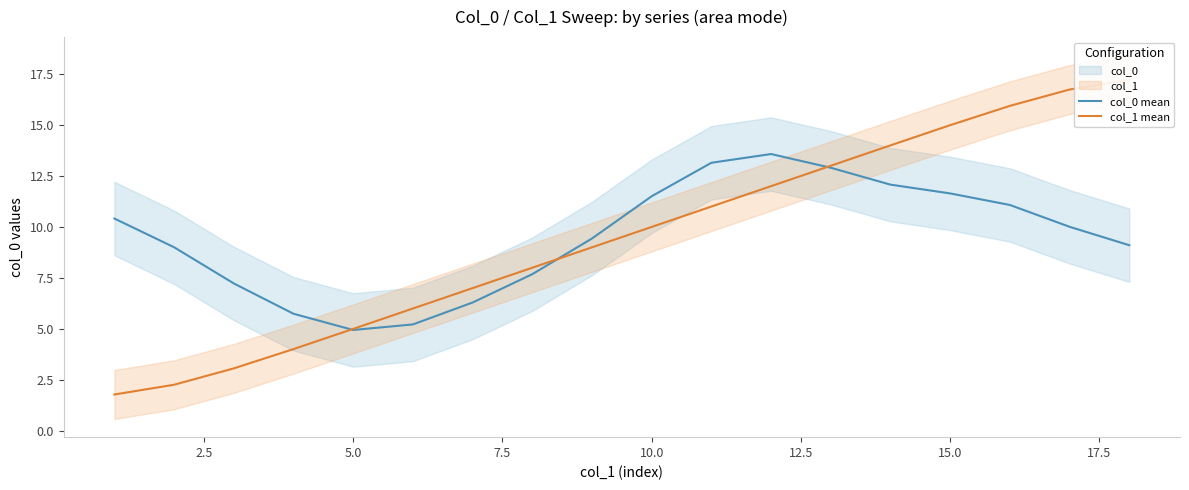

What are all the series names shown in the legend?

col_0 mean, col_1 mean